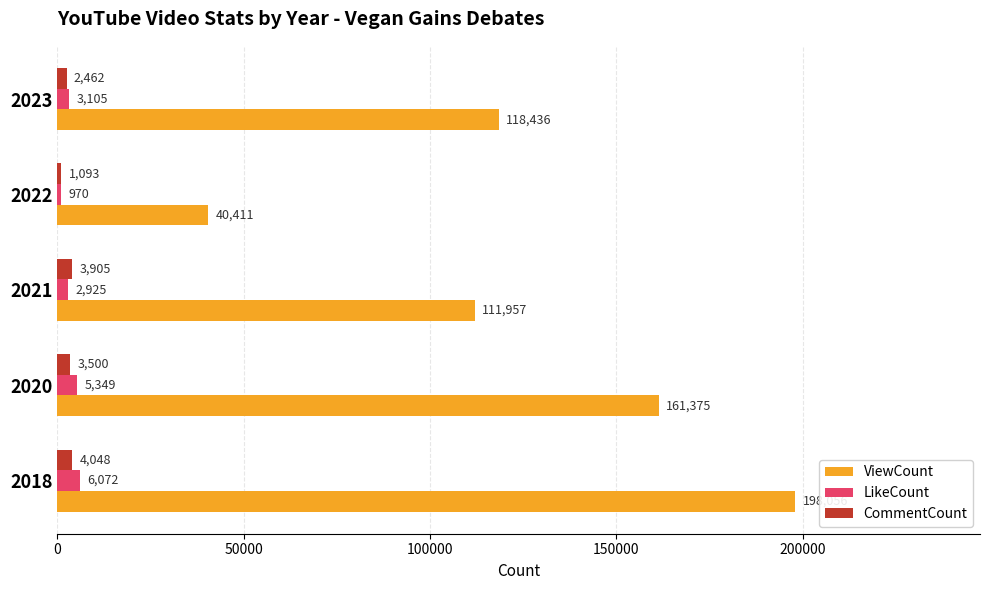

What value does the ViewCount series have at 2023, to the nearest 100?

118400